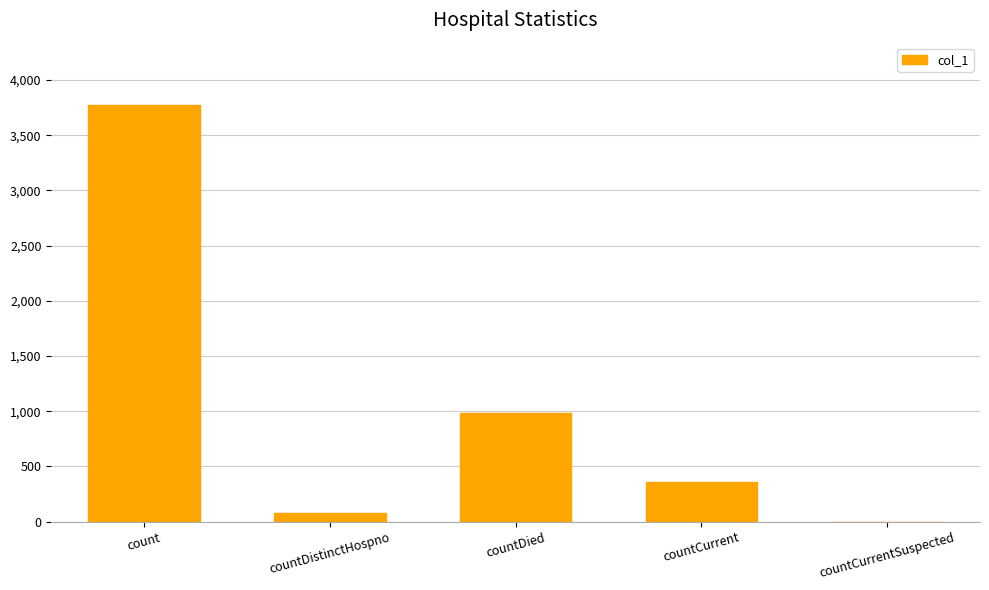

What is the change in value from count to countCurrent?

-3412